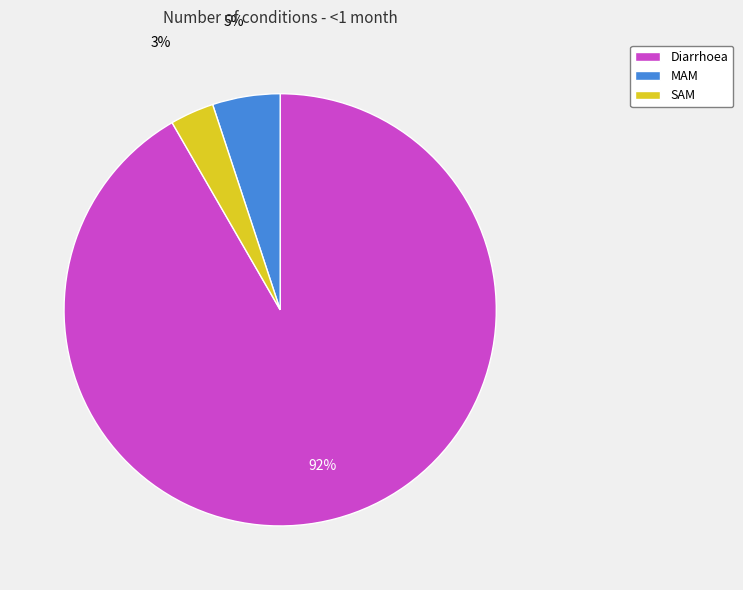

Count the number of slices in the pie.

3